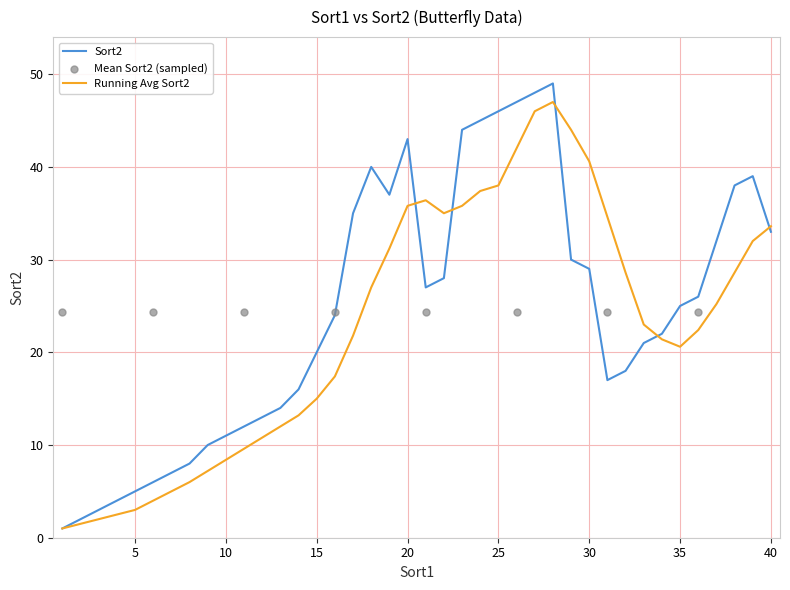

Between 33 and 26, which is larger?

26